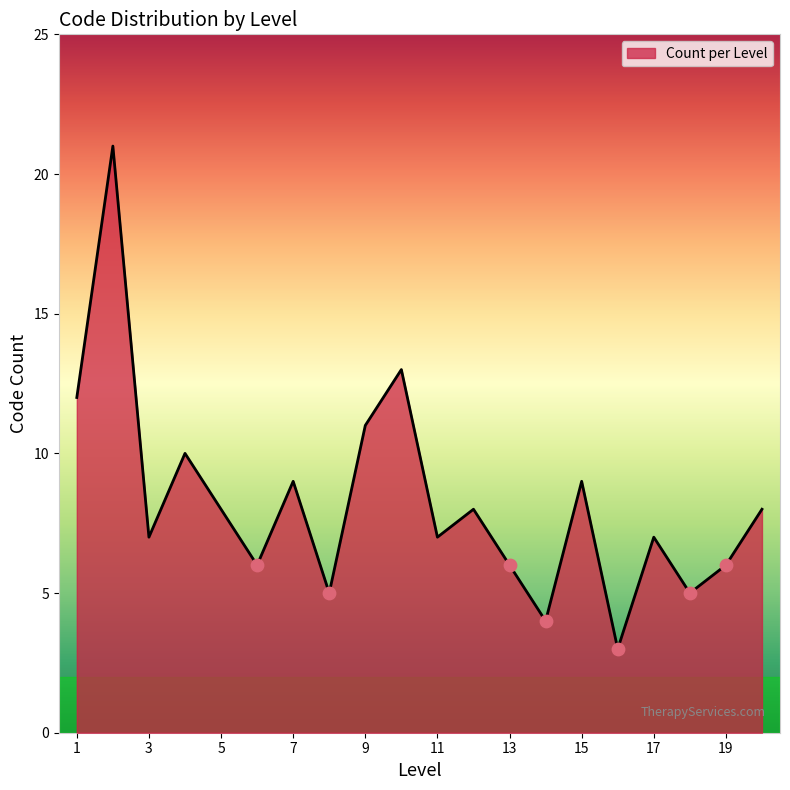

What is the minimum value shown in the chart?

3